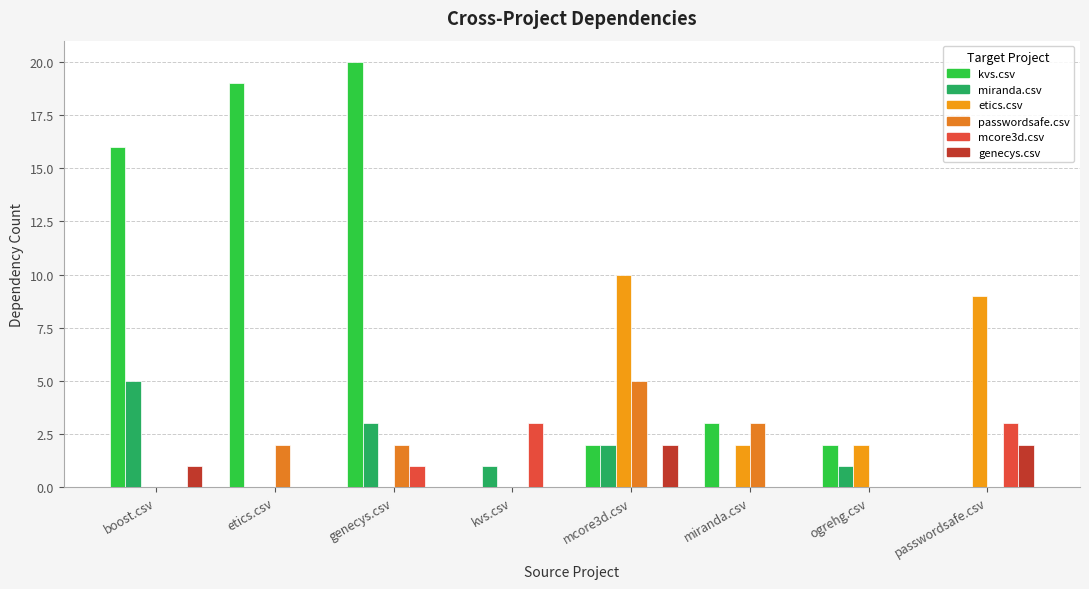

What is the sum of all passwordsafe.csv values?

12